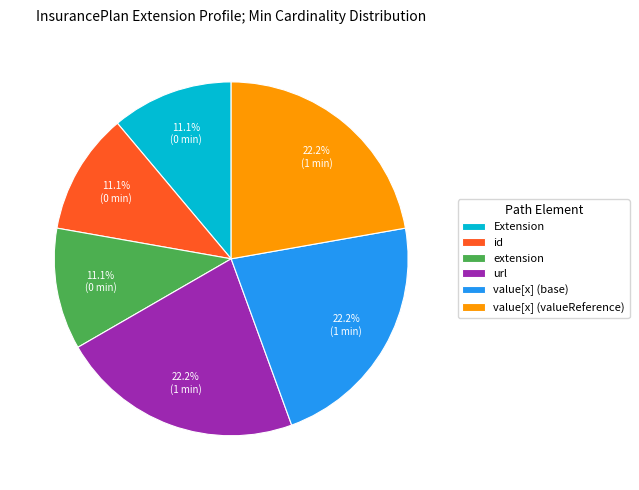

Which has a higher value, value[x] (valueReference) or extension?

value[x] (valueReference)